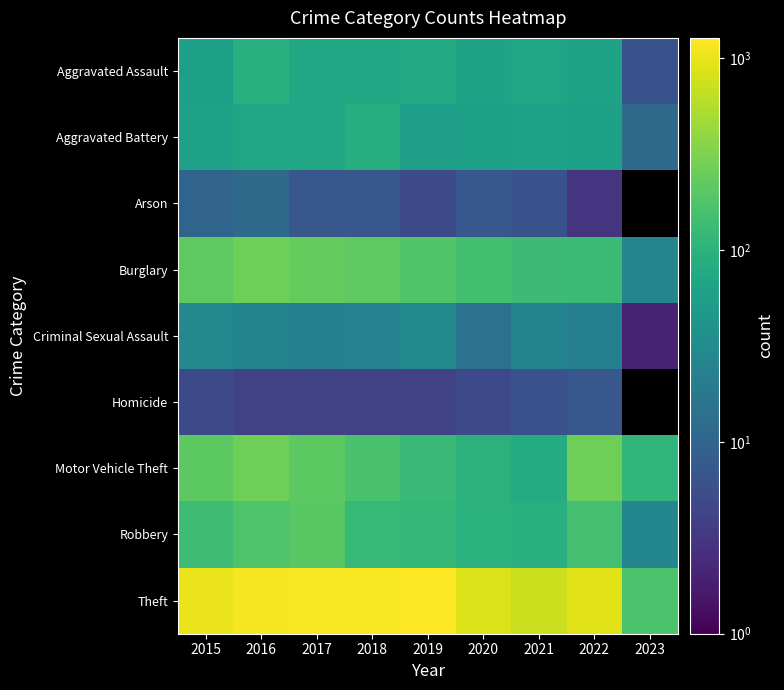

List the series in order of their peak value, lowest first.

Homicide, Arson, Criminal Sexual Assault, Aggravated Battery, Aggravated Assault, Robbery, Motor Vehicle Theft, Burglary, Theft